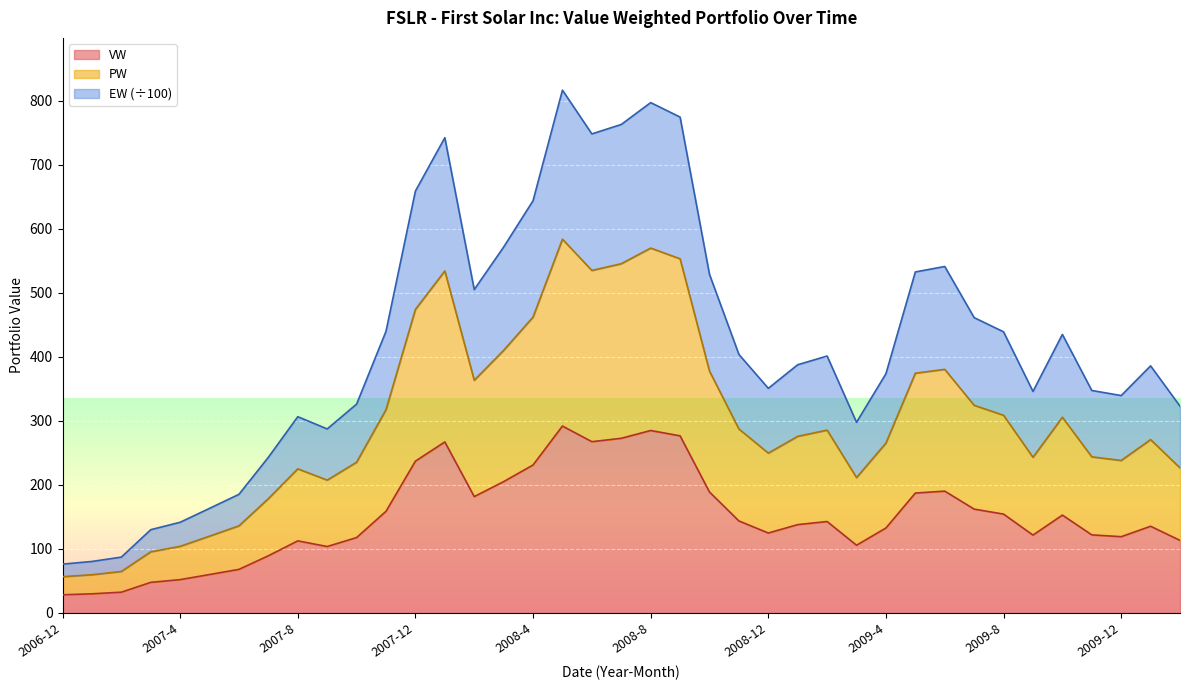

What are all the series names shown in the legend?

EW, VW, PW